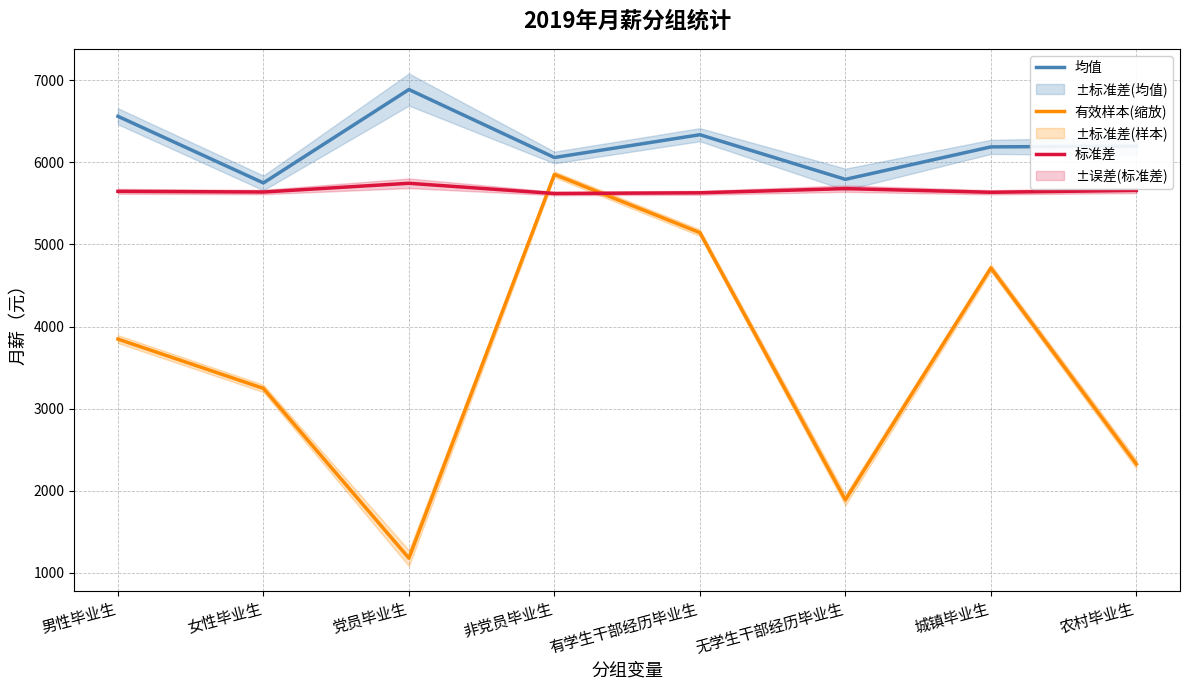

True or false: 有效样本(缩放) and 均值 cross at least once.

False